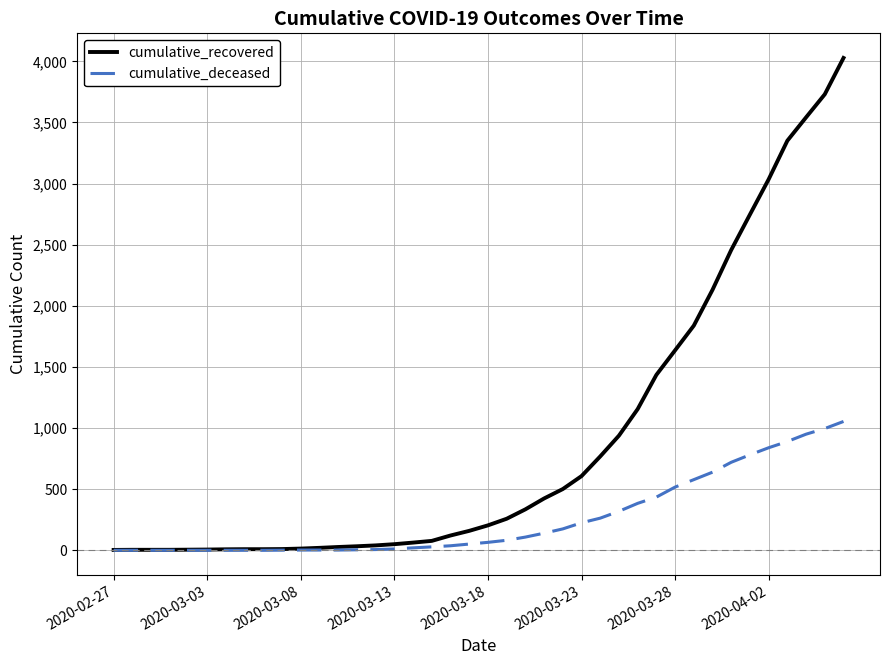

What is the highest value of the cumulative_deceased series?

1054